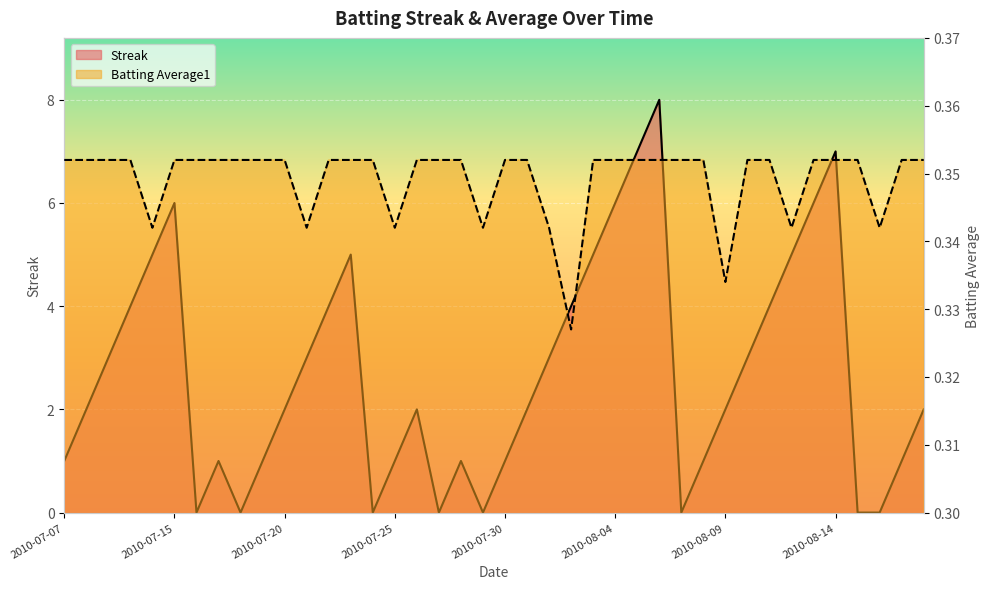

Reading left to right, extract all data points from this chart.

Streak: 2010-07-07=1.0	2010-07-08=2.0	2010-07-09=3.0	2010-07-10=4.0	2010-07-11=5.0	2010-07-15=6.0	2010-07-16=0.0	2010-07-17=1.0	2010-07-18=0.0	2010-07-19=1.0	2010-07-20=2.0	2010-07-21=3.0	2010-07-22=4.0	2010-07-23=5.0	2010-07-24=0.0	2010-07-25=1.0	2010-07-26=2.0	2010-07-27=0.0	2010-07-28=1.0	2010-07-29=0.0	2010-07-30=1.0	2010-07-31=2.0	2010-08-01=3.0	2010-08-02=4.0	2010-08-03=5.0	2010-08-04=6.0	2010-08-05=7.0	2010-08-06=8.0	2010-08-07=0.0	2010-08-08=1.0	2010-08-09=2.0	2010-08-10=3.0	2010-08-11=4.0	2010-08-12=5.0	2010-08-13=6.0	2010-08-14=7.0	2010-08-15=0.0	2010-08-16=0.0	2010-08-17=1.0	2010-08-18=2.0
Batting Average1: 2010-07-07=0.4	2010-07-08=0.4	2010-07-09=0.4	2010-07-10=0.4	2010-07-11=0.3	2010-07-15=0.4	2010-07-16=0.4	2010-07-17=0.4	2010-07-18=0.4	2010-07-19=0.4	2010-07-20=0.4	2010-07-21=0.3	2010-07-22=0.4	2010-07-23=0.4	2010-07-24=0.4	2010-07-25=0.3	2010-07-26=0.4	2010-07-27=0.4	2010-07-28=0.4	2010-07-29=0.3	2010-07-30=0.4	2010-07-31=0.4	2010-08-01=0.3	2010-08-02=0.3	2010-08-03=0.4	2010-08-04=0.4	2010-08-05=0.4	2010-08-06=0.4	2010-08-07=0.4	2010-08-08=0.4	2010-08-09=0.3	2010-08-10=0.4	2010-08-11=0.4	2010-08-12=0.3	2010-08-13=0.4	2010-08-14=0.4	2010-08-15=0.4	2010-08-16=0.3	2010-08-17=0.4	2010-08-18=0.4